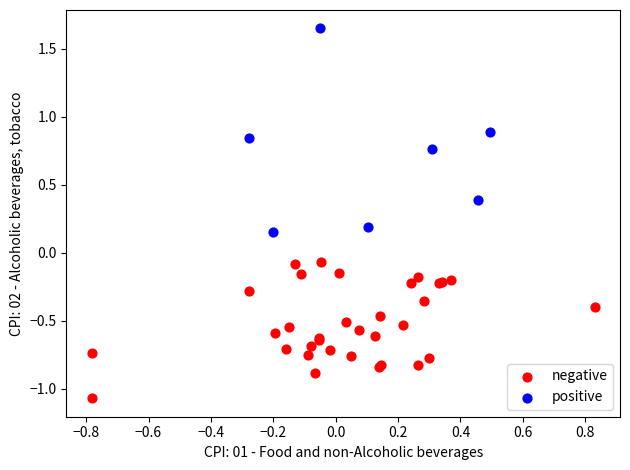

Which series contains the lowest Y value?

negative